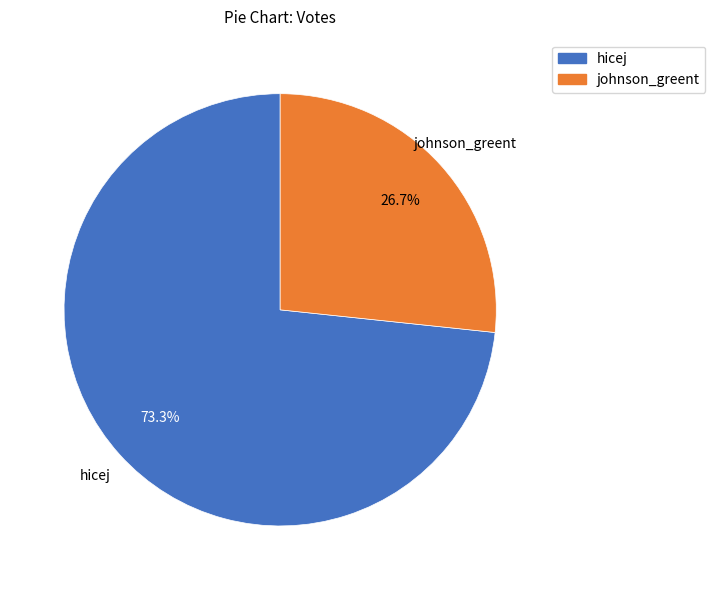

What percentage do hicej and johnson_greent together represent?

100.0%